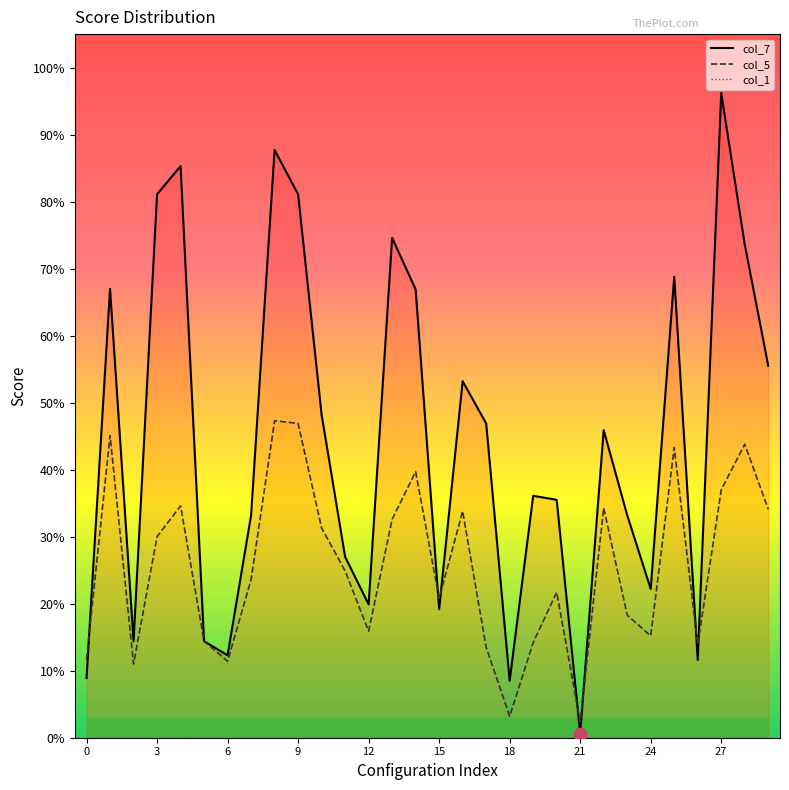

What are all the series names shown in the legend?

col_7, col_5, col_1